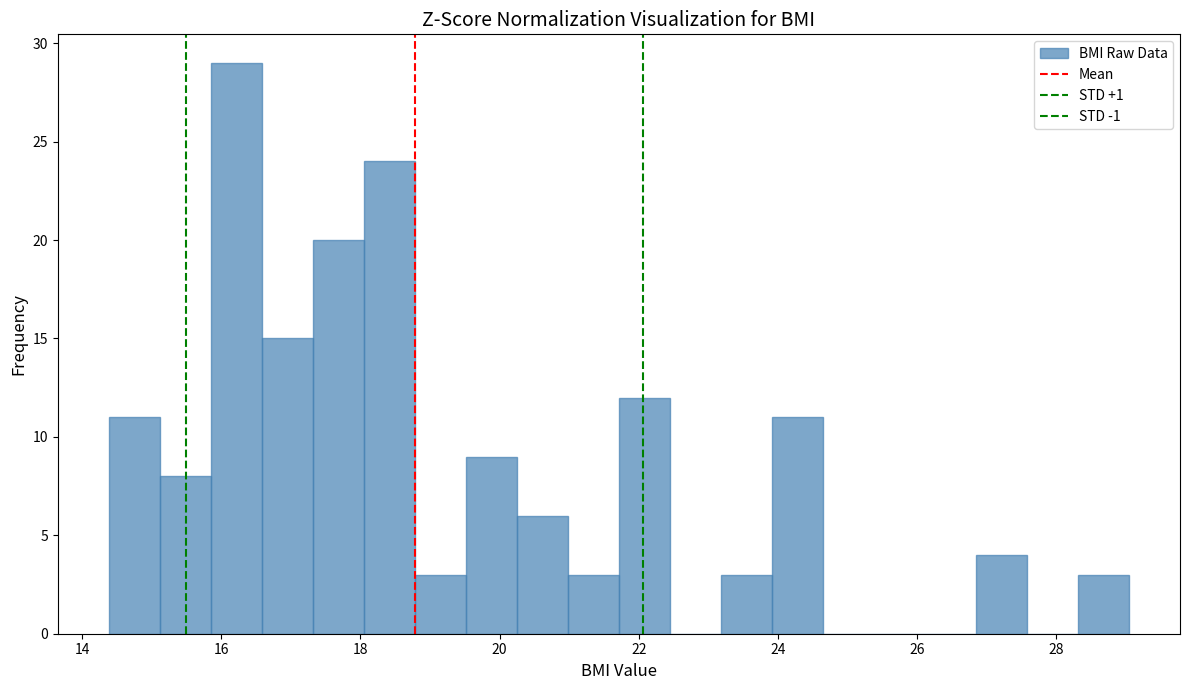

Around what value on the x-axis is the tallest bar? Give the approximate position of its centre, as read against the axis.

16.2